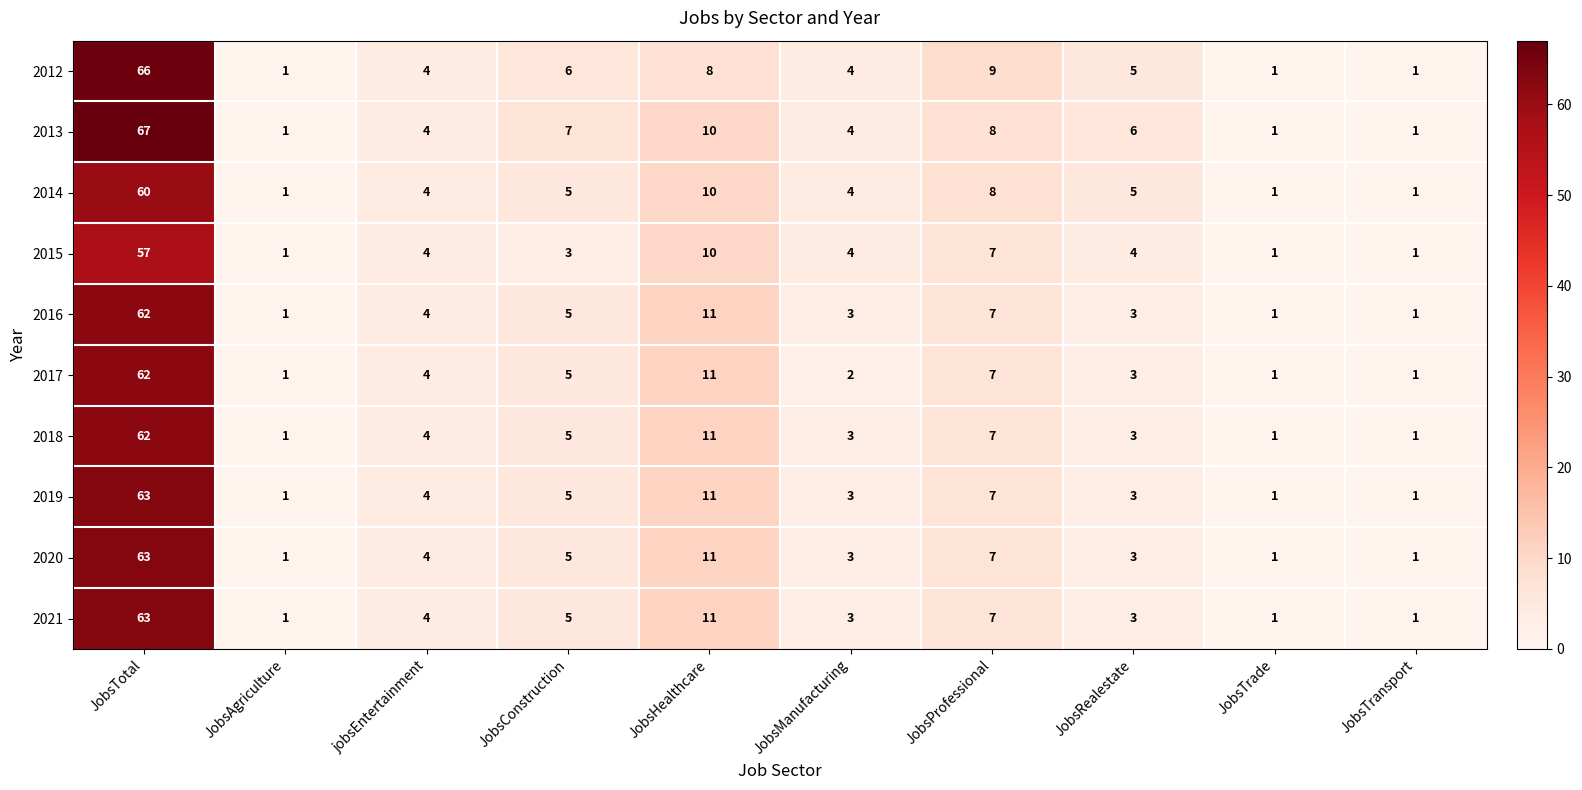

What is the total value across all series at jobsEntertainment?

40